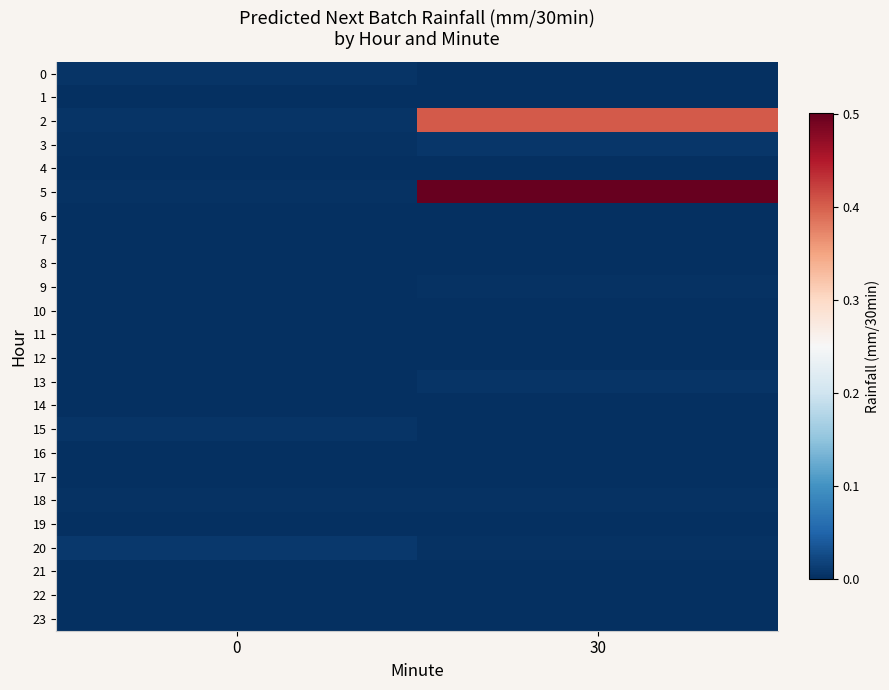

Rank the series at 0 from lowest to highest value.

1, 4, 6, 9, 10, 13, 14, 16, 17, 19, 21, 22, 23, 12, 11, 7, 8, 18, 3, 5, 2, 0, 15, 20